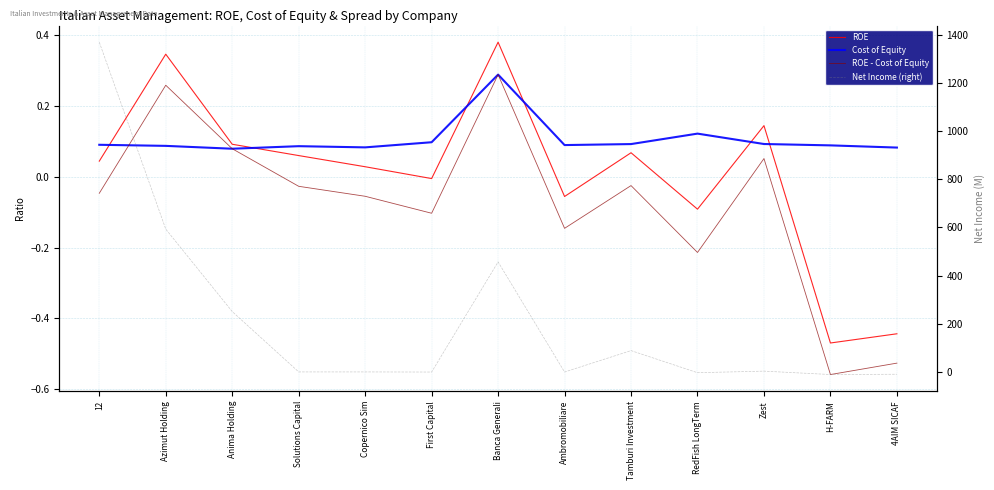

Reading left to right, list all the values displayed in this chart.

ROE: 12=0.0	Azimut Holding=0.3	Anima Holding=0.1	Solutions Capital=0.1	Copernico Sim=0.0	First Capital=-0.0	Banca Generali=0.4	Ambromobiliare=-0.1	Tamburi Investment=0.1	RedFish LongTerm=-0.1	Zest=0.1	H-FARM=-0.5	4AIM SICAF=-0.4
Cost of Equity: 12=0.1	Azimut Holding=0.1	Anima Holding=0.1	Solutions Capital=0.1	Copernico Sim=0.1	First Capital=0.1	Banca Generali=0.3	Ambromobiliare=0.1	Tamburi Investment=0.1	RedFish LongTerm=0.1	Zest=0.1	H-FARM=0.1	4AIM SICAF=0.1
ROE - Cost of Equity: 12=-0.0	Azimut Holding=0.3	Anima Holding=0.1	Solutions Capital=-0.0	Copernico Sim=-0.1	First Capital=-0.1	Banca Generali=0.3	Ambromobiliare=-0.1	Tamburi Investment=-0.0	RedFish LongTerm=-0.2	Zest=0.1	H-FARM=-0.6	4AIM SICAF=-0.5
Net Income (right): 12=1369.1	Azimut Holding=593.0	Anima Holding=250.8	Solutions Capital=0.2	Copernico Sim=0.1	First Capital=-0.4	Banca Generali=456.9	Ambromobiliare=-0.2	Tamburi Investment=88.6	RedFish LongTerm=-3.1	Zest=3.4	H-FARM=-10.7	4AIM SICAF=-9.5